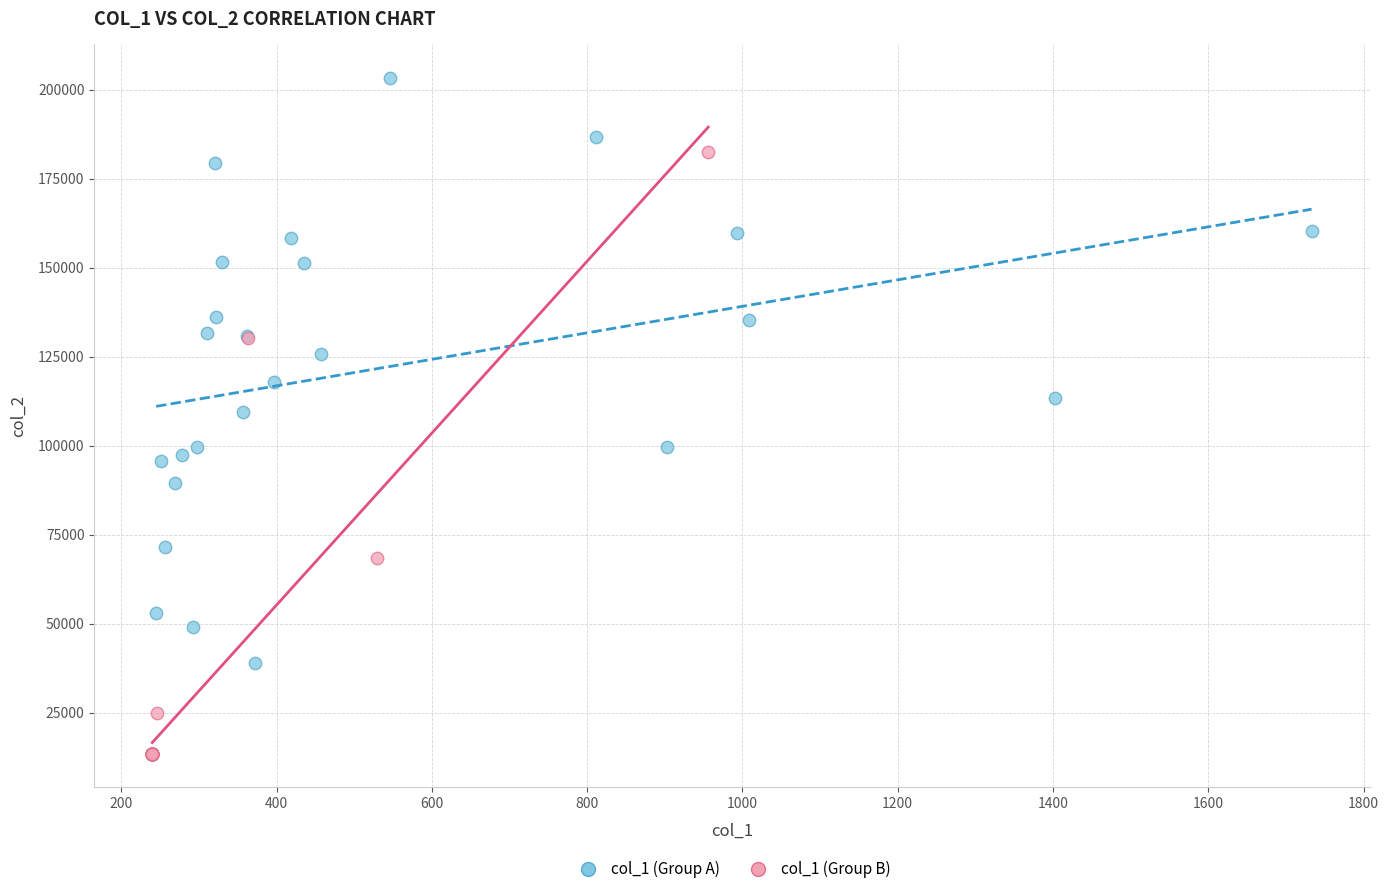

Which series contains the lowest Y value?

col_1 (Group B)